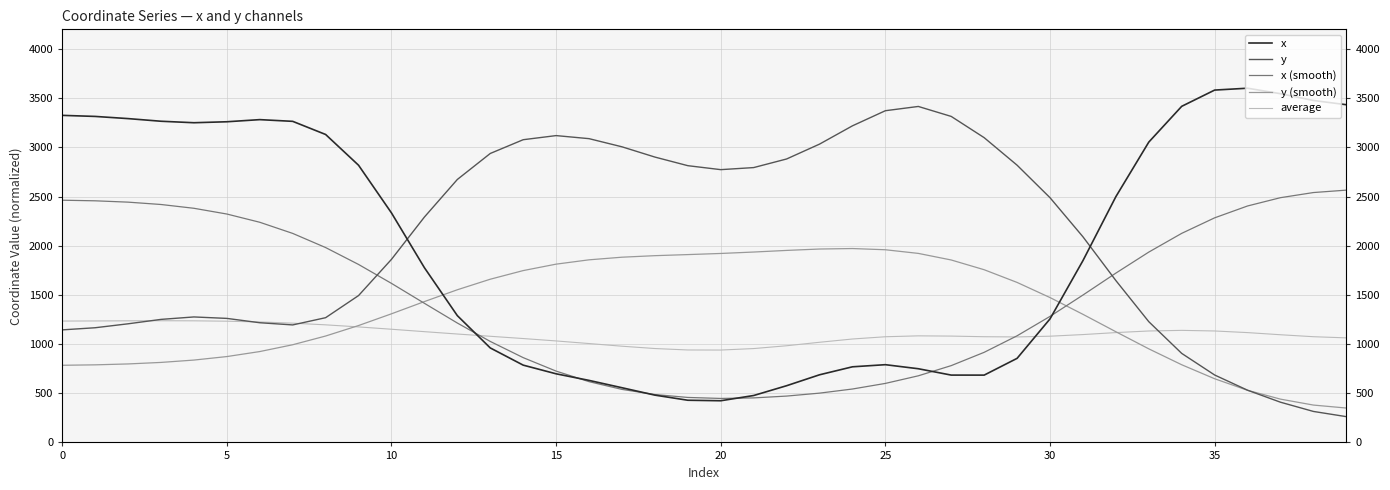

What is the difference between the second highest and second lowest values in the average series?

296.5